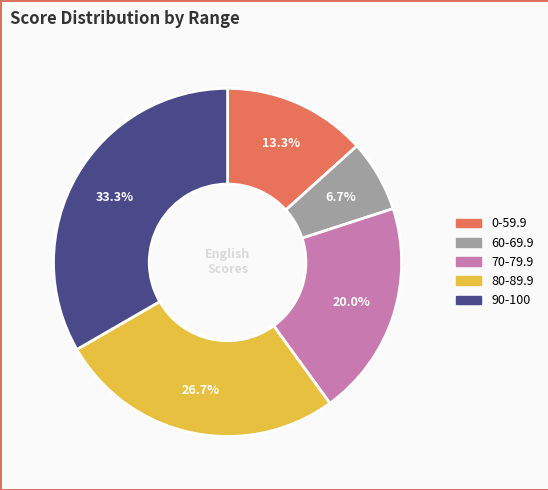

To the nearest percent, what is the difference between the 0-59.9 and 80-89.9 slice percentages?

13%